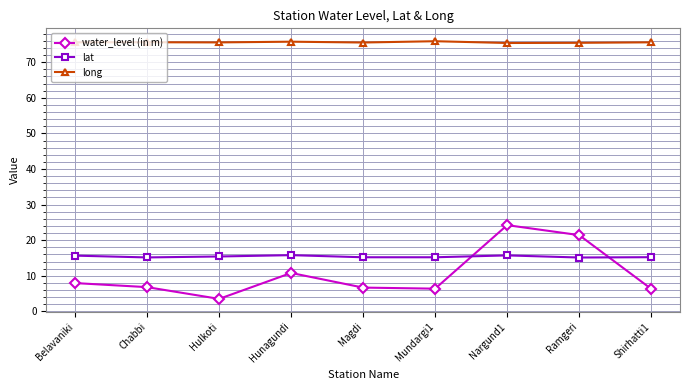

What are all the series names shown in the legend?

water_level (in m), lat, long